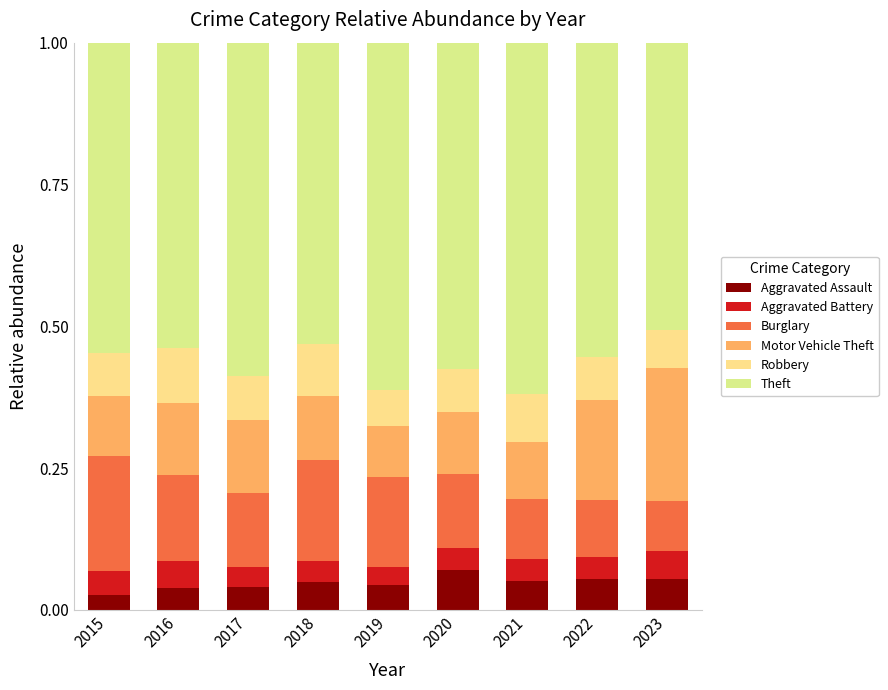

How many bars are there in total?

9